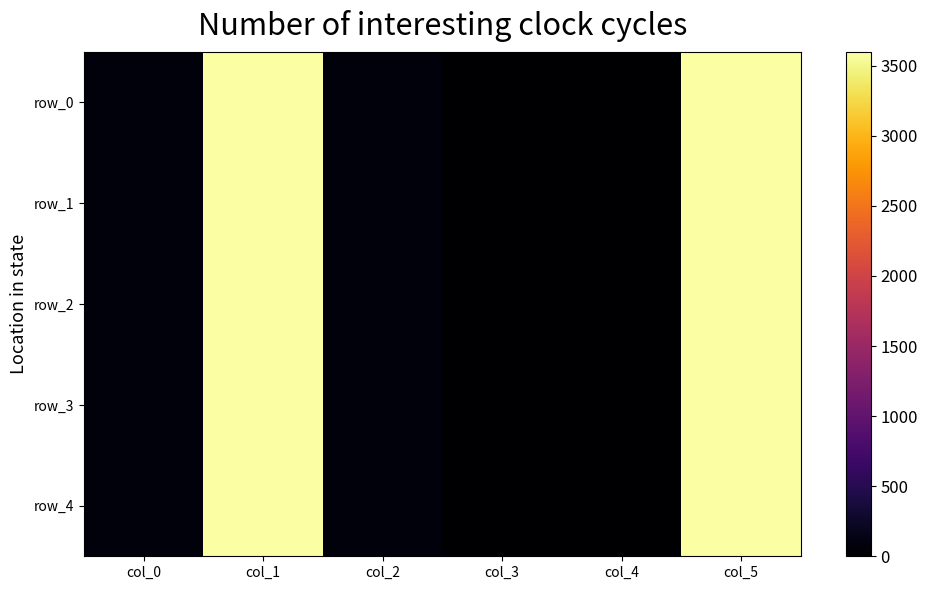

The row_3 series shows 5454.7 at col_5. True or false?

False